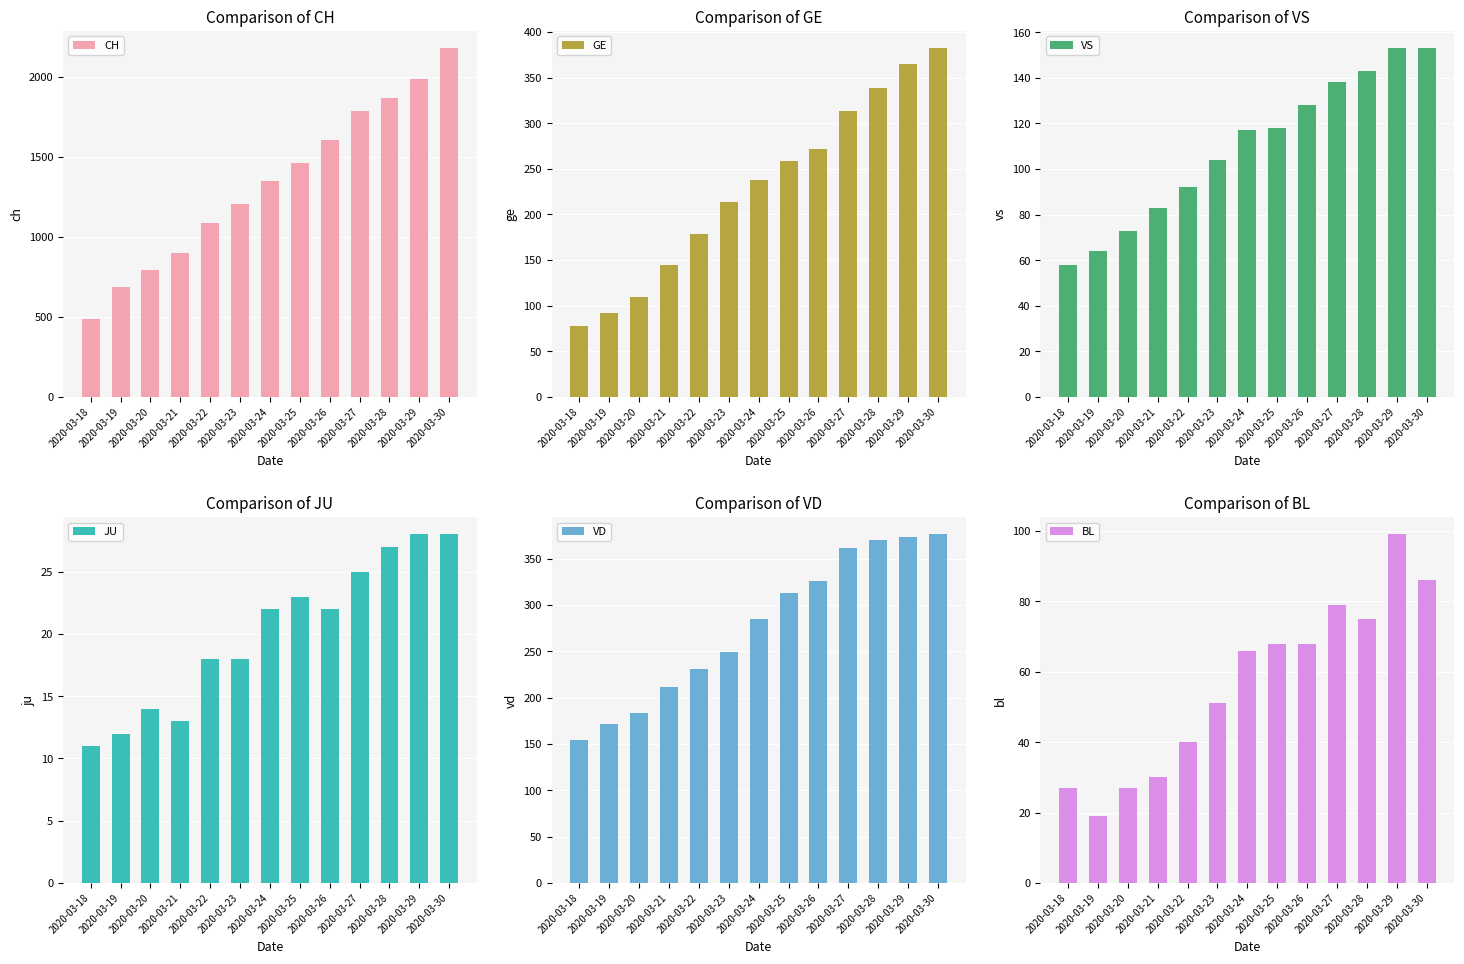

True or false: GE has a value of 24 at 2020-03-20.

False